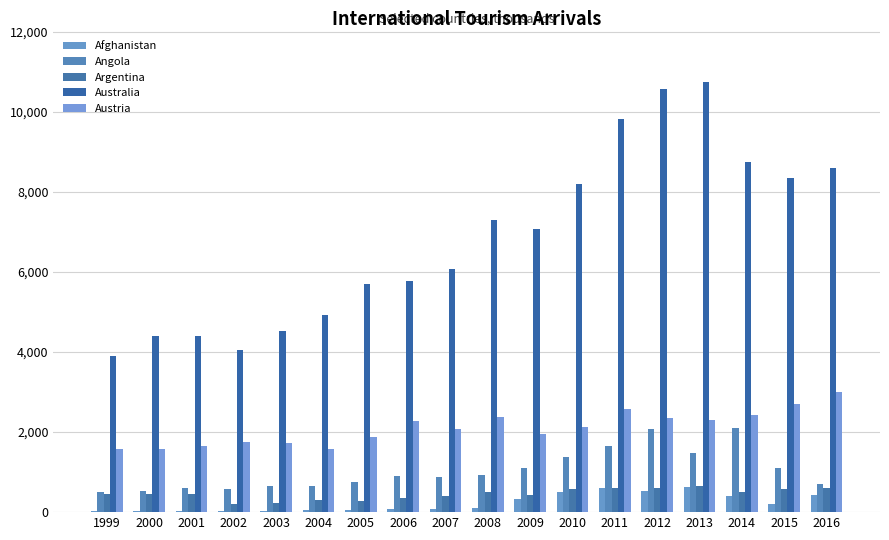

Which series has the largest total across all categories?

Australia